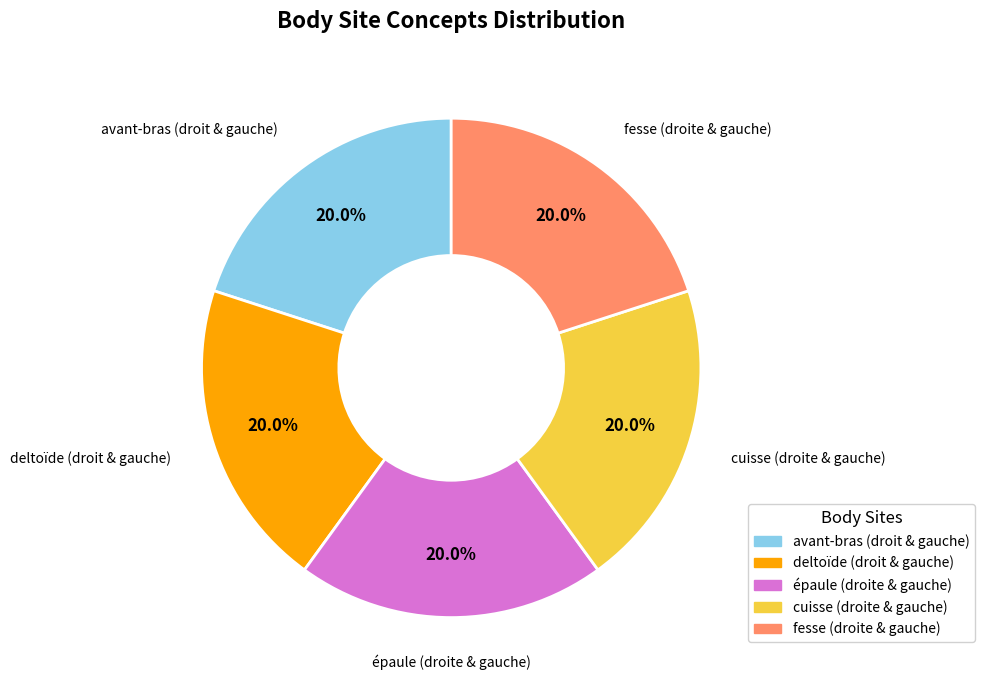

Approximately how many times larger is the value at cuisse (droite & gauche) compared to fesse (droite & gauche)?

1.0